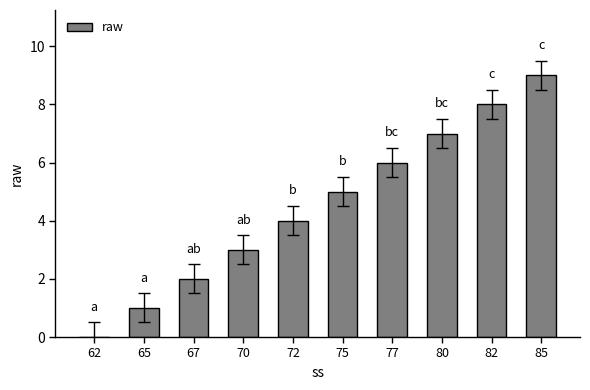

What is the sum of the values at 75 and 72?

9